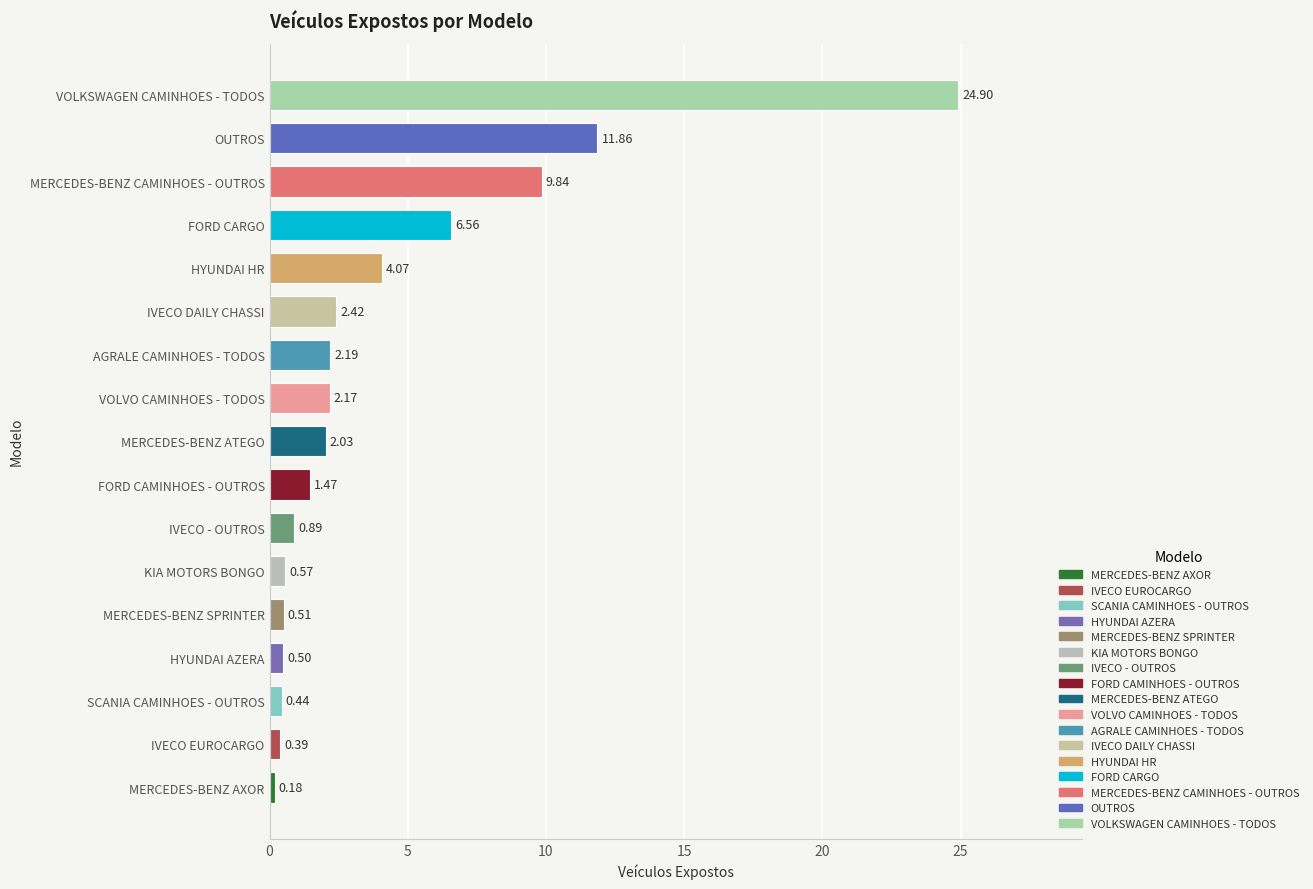

At which label is the value closest to 12?

OUTROS